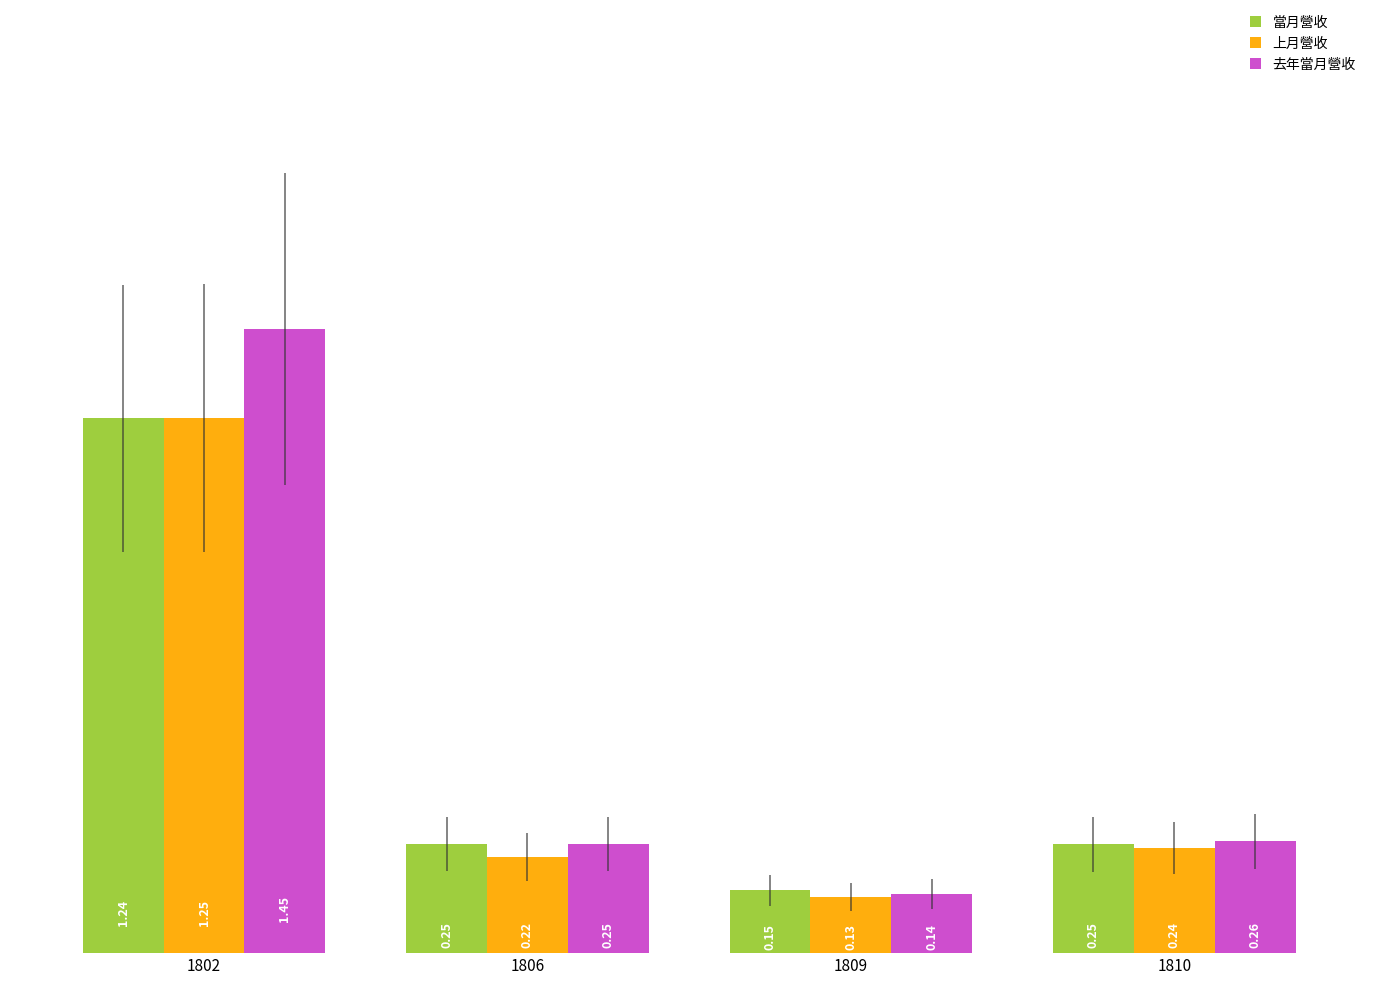

Does the chart contain any negative values?

No